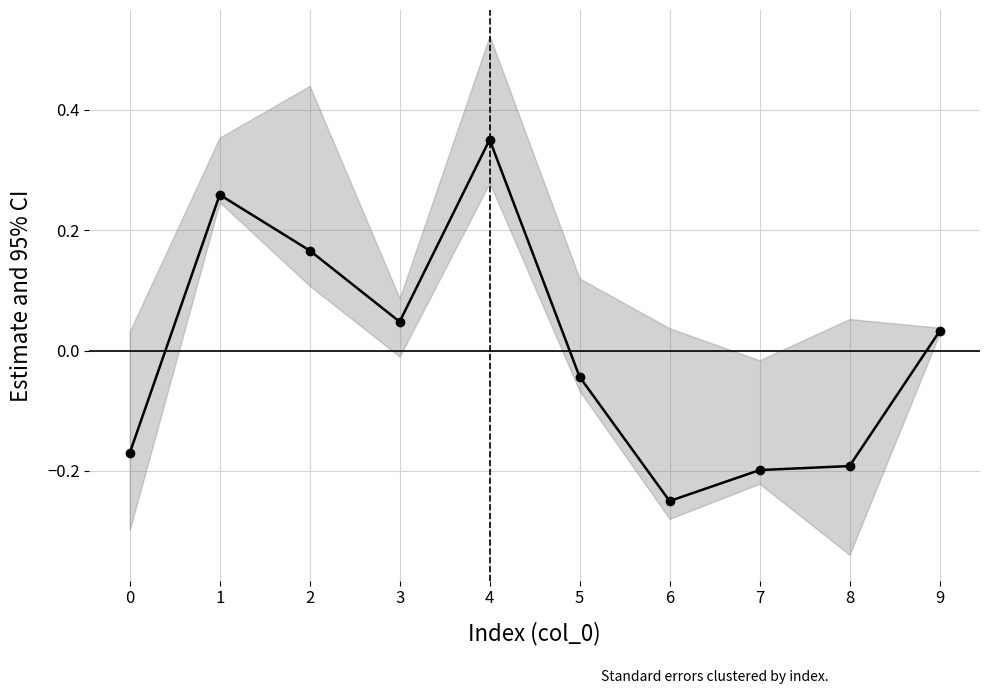

At which category does the chart reach its minimum across all series?

6